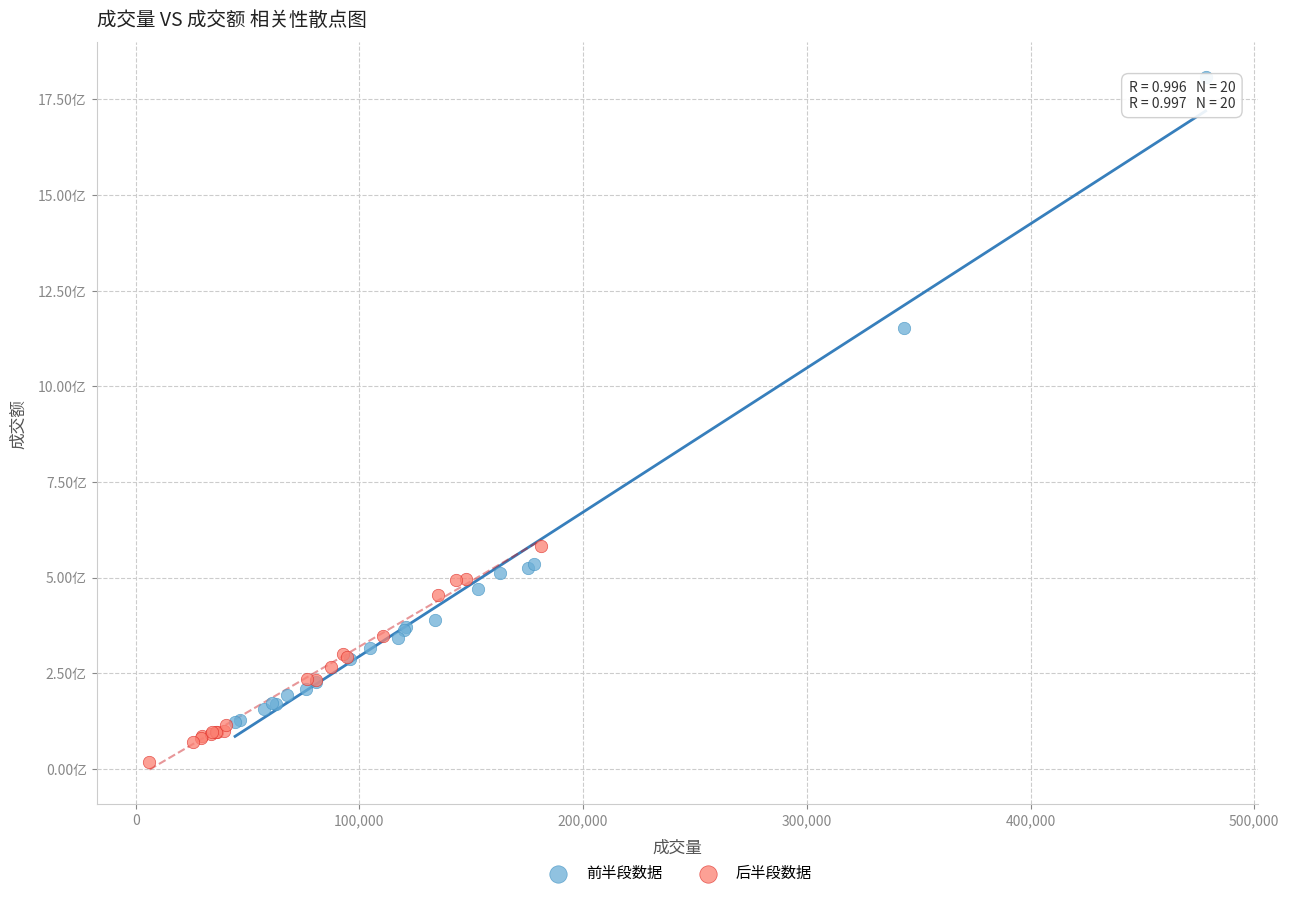

Which series contains the highest Y value?

前半段数据